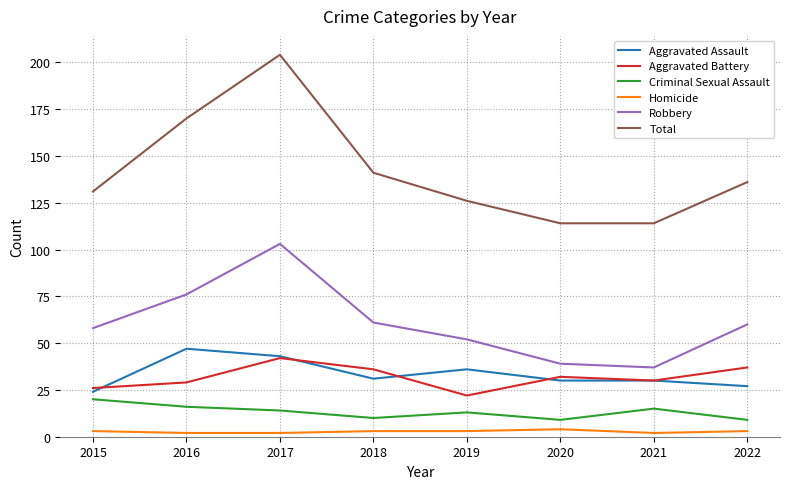

Is the value of Robbery at 2020 greater than the value of Criminal Sexual Assault at 2020?

Yes